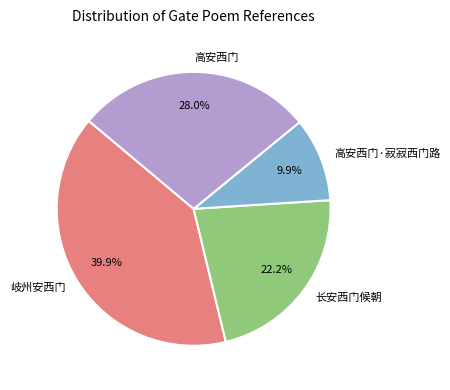

What is the smallest slice in the pie chart?

高安西门·寂寂西门路